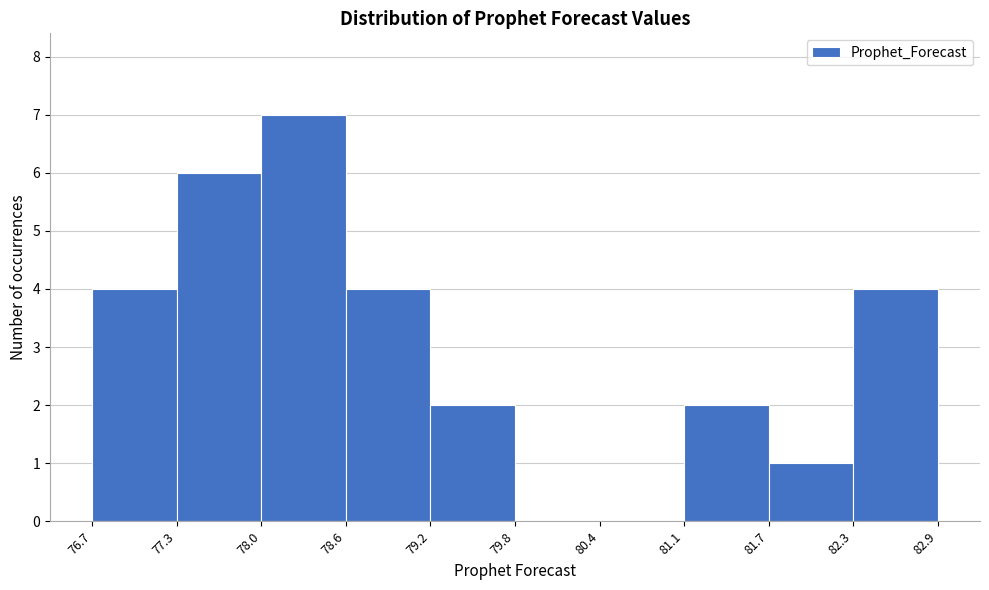

Over which range of the x-axis is the bar tallest?

78.0 to 78.6